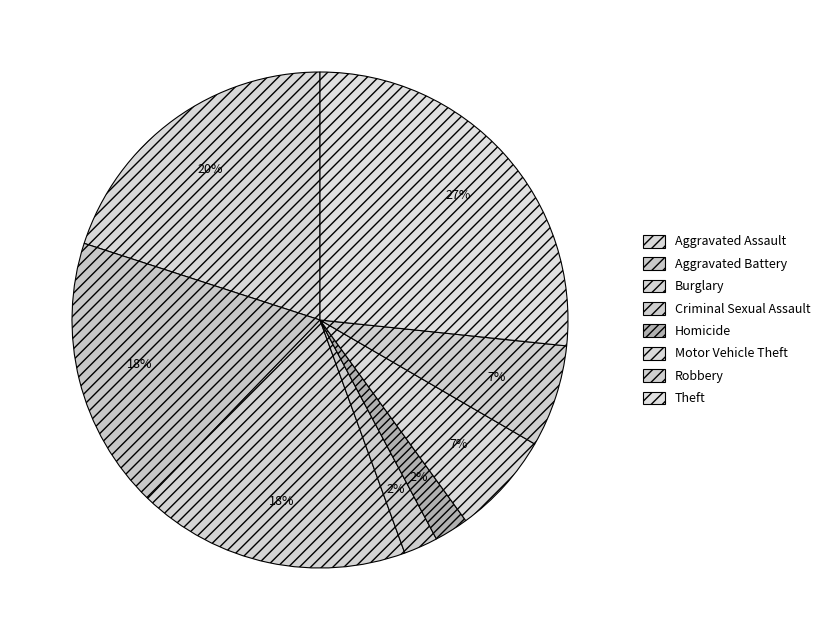

What is the ratio of the value at Aggravated Assault to the value at Aggravated Battery?

1.1